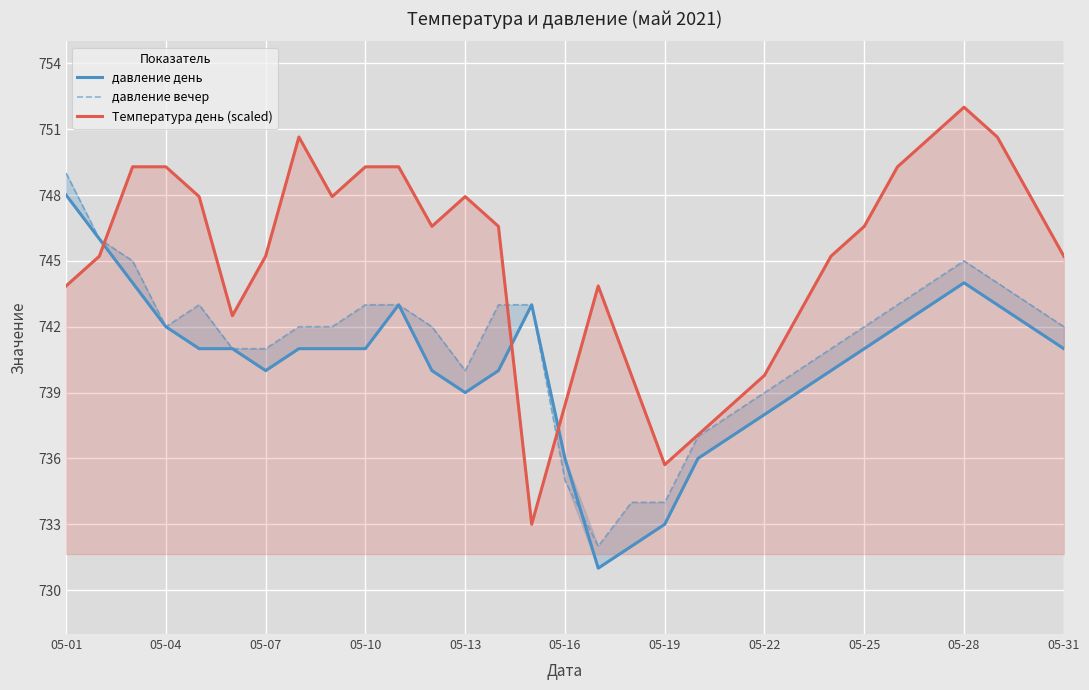

At how many categories does at least one series exceed 744?

21